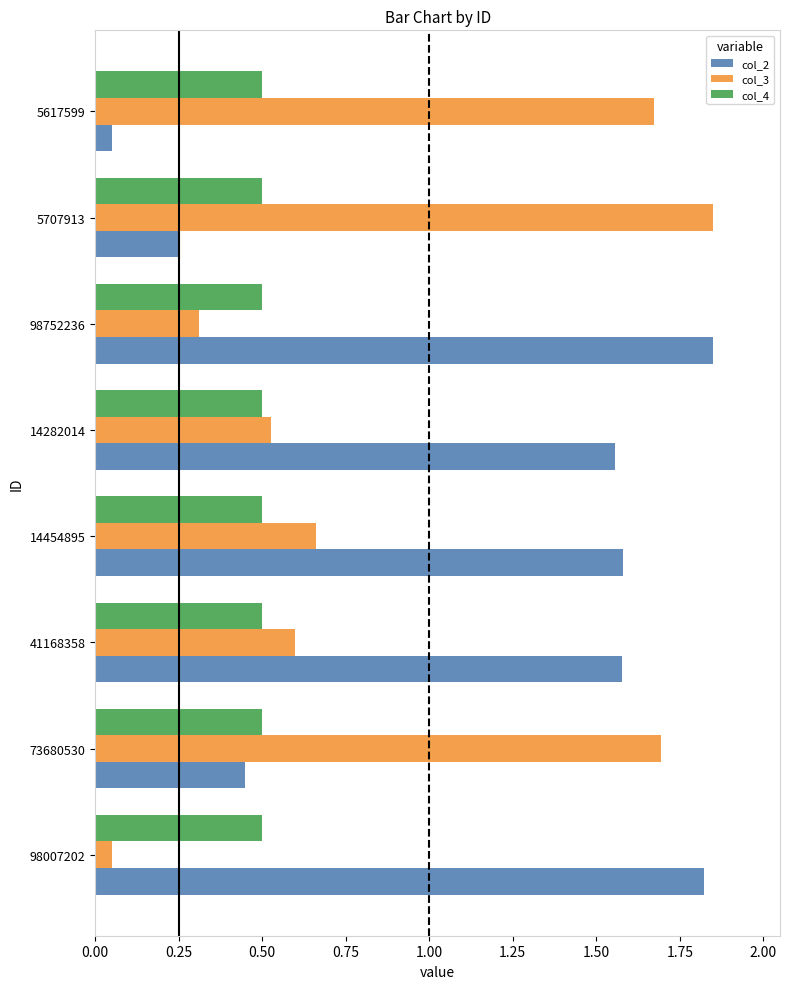

What is the spread (max minus min) of values at 73680530?

1.2